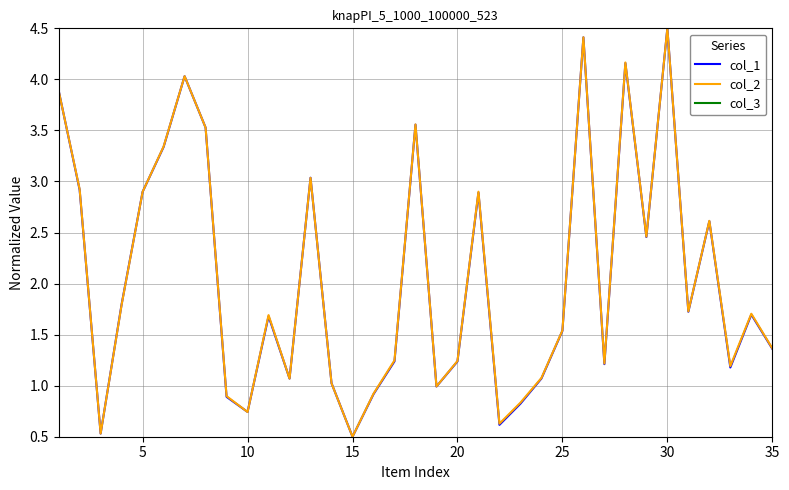

The value of col_2 at 5 is 2.9. True or false?

True